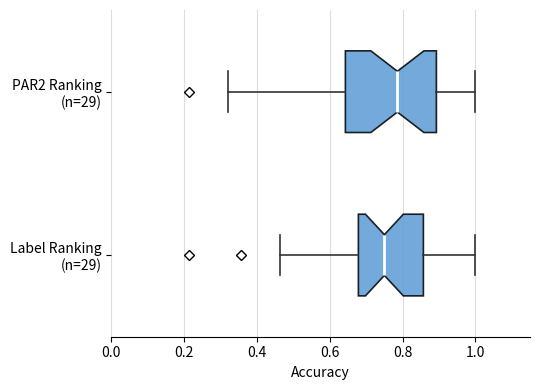

Reading bottom to top, read every box against the x-axis: the position of its median line, the range the box covers, and the ends of its whiskers. The values are not printed on the chart, so give them approximately, as read against the axis.

Label Ranking (n=29): median 0.76, box 0.68 to 0.86, whiskers 0.46 to 1.00
PAR2 Ranking (n=29): median 0.78, box 0.64 to 0.90, whiskers 0.32 to 1.00